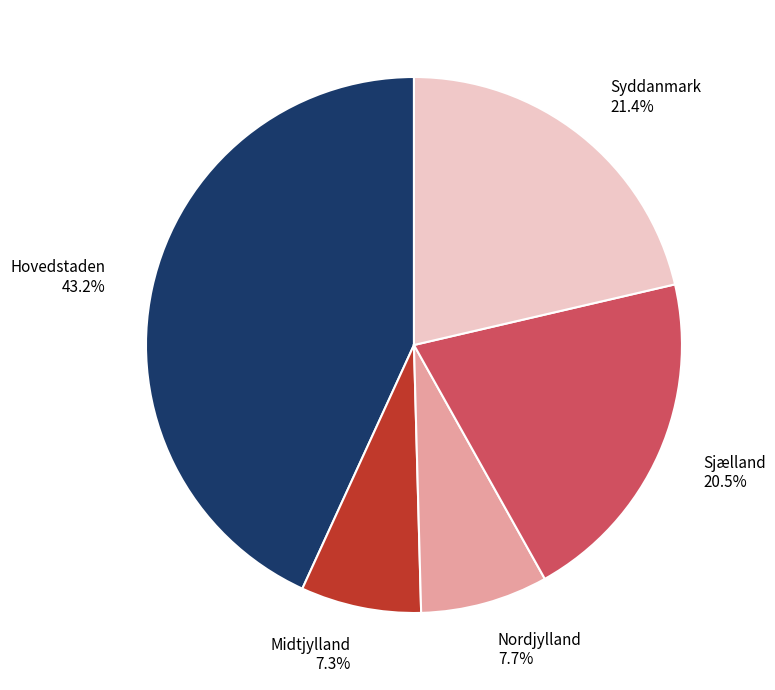

Combined, do Syddanmark and Sjælland account for over 50%?

No